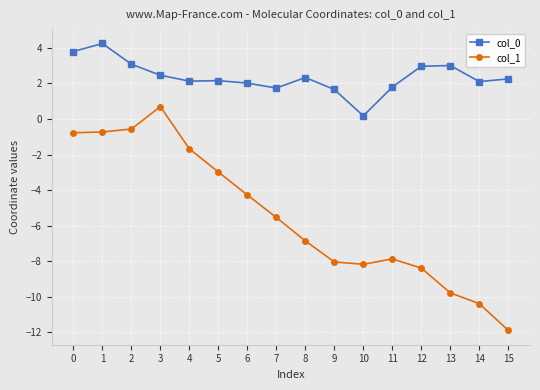

The value of col_1 at 8 is -9.3. True or false?

False